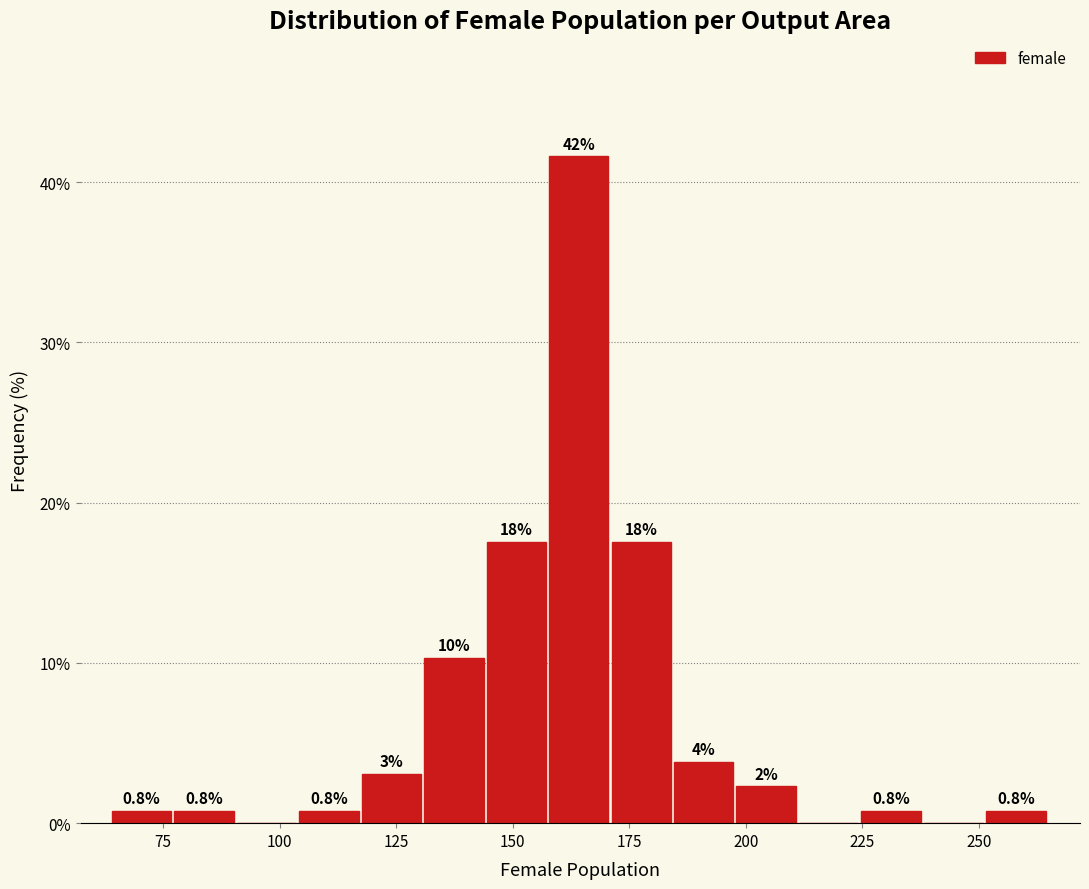

Read against the x-axis, roughly where is the centre of the tallest bar?

165